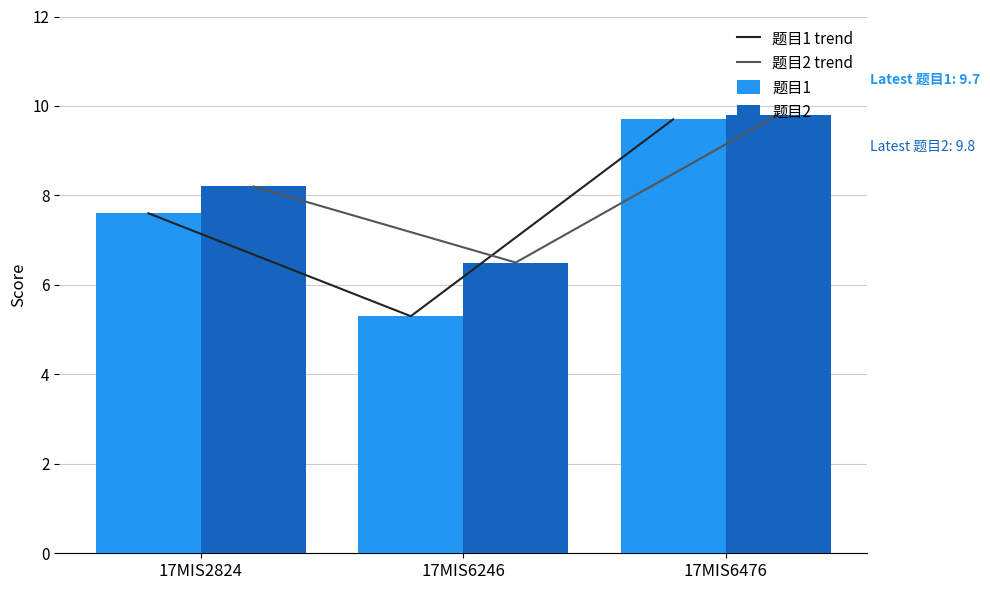

Which series changed the most between 17MIS6246 and 17MIS6476?

题目1 trend